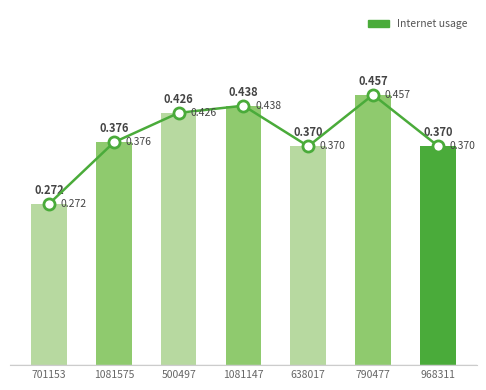

Reading right to left, what are all the values shown in this chart?

Internet usage (line): 0.4	0.5	0.4	0.4	0.4	0.4	0.3
Internet usage: 0.4	0.5	0.4	0.4	0.4	0.4	0.3